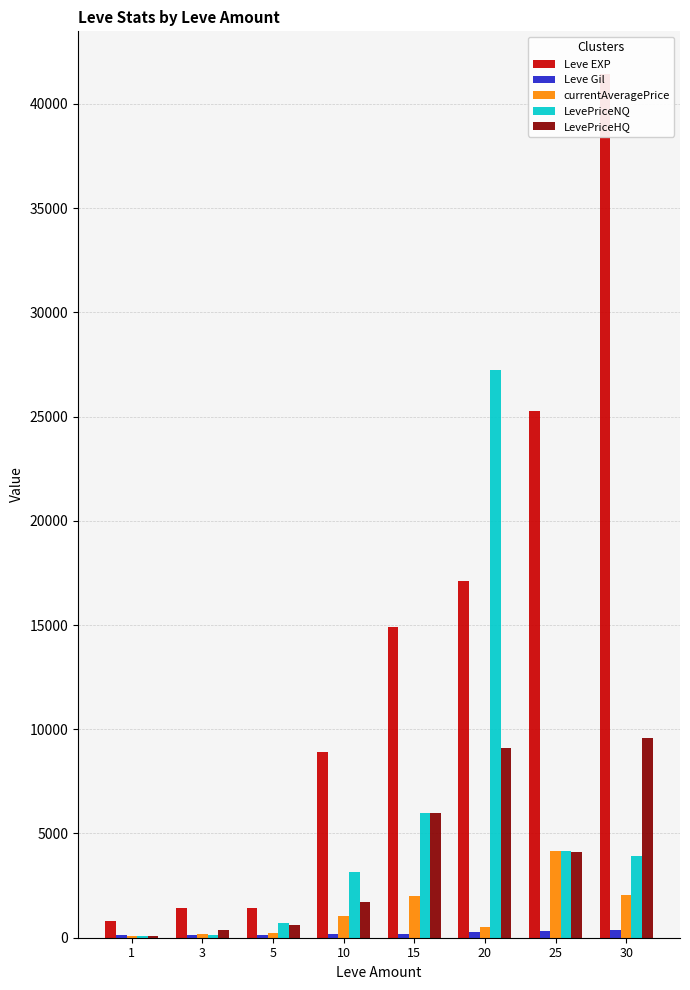

True or false: LevePriceNQ has a value of 120.0 at 3.

True